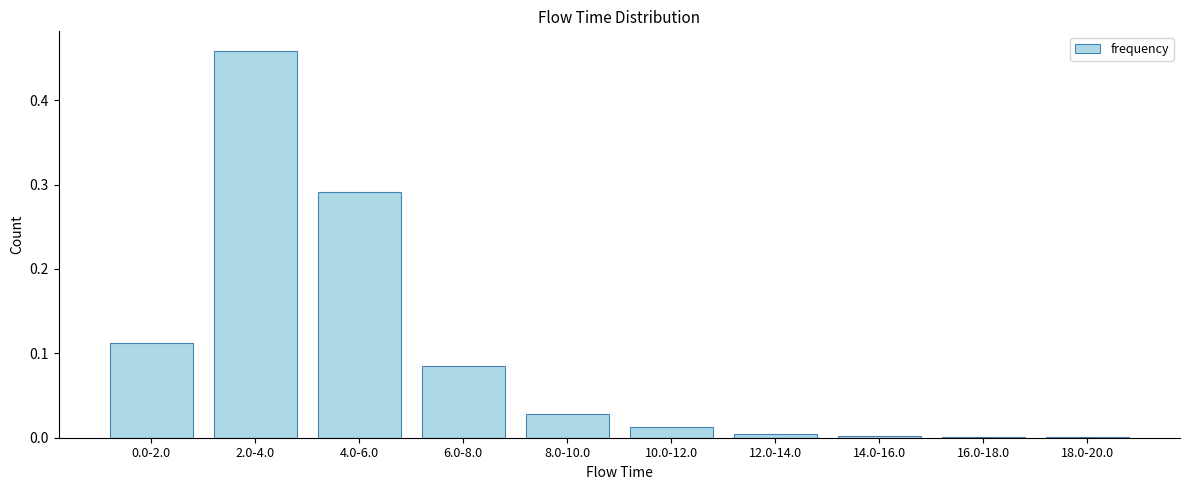

What is the sum of all values?

1.0